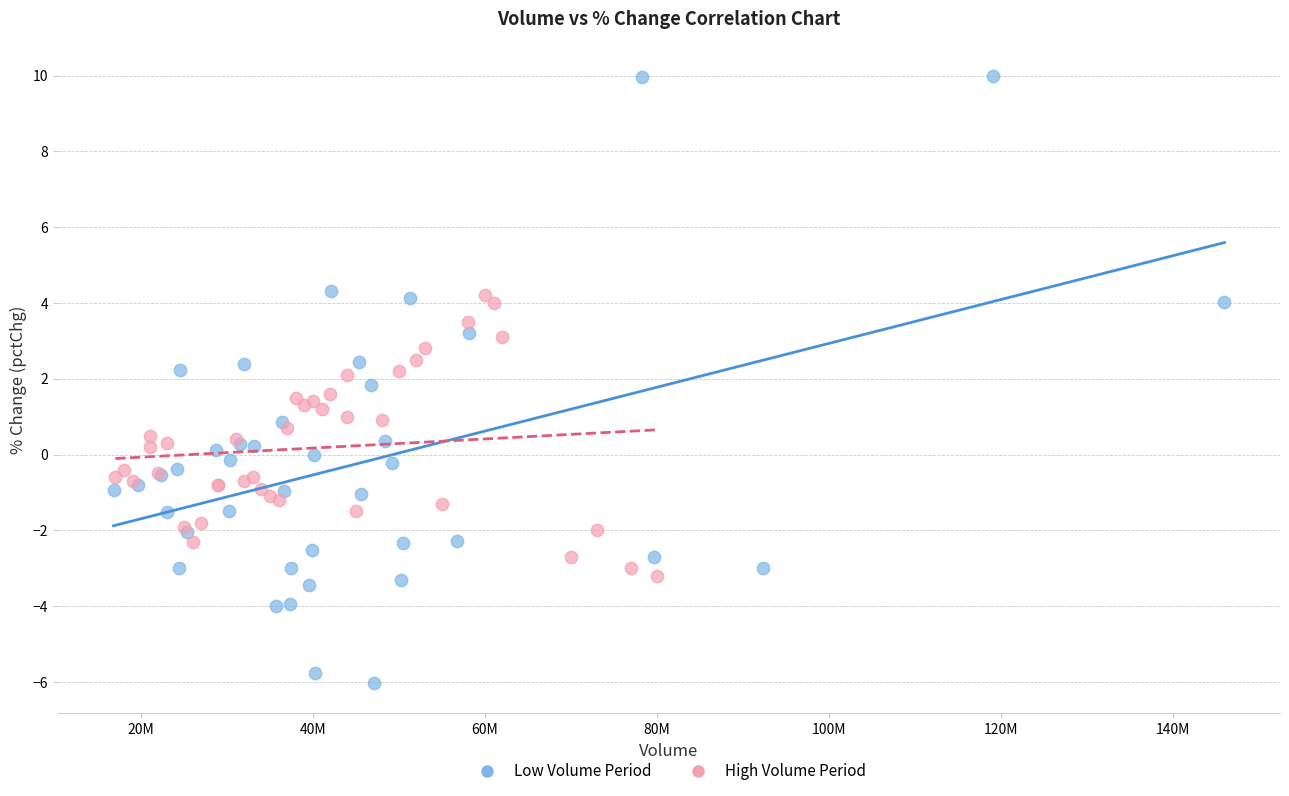

Which series has the widest spread of Y values?

Low Volume Period